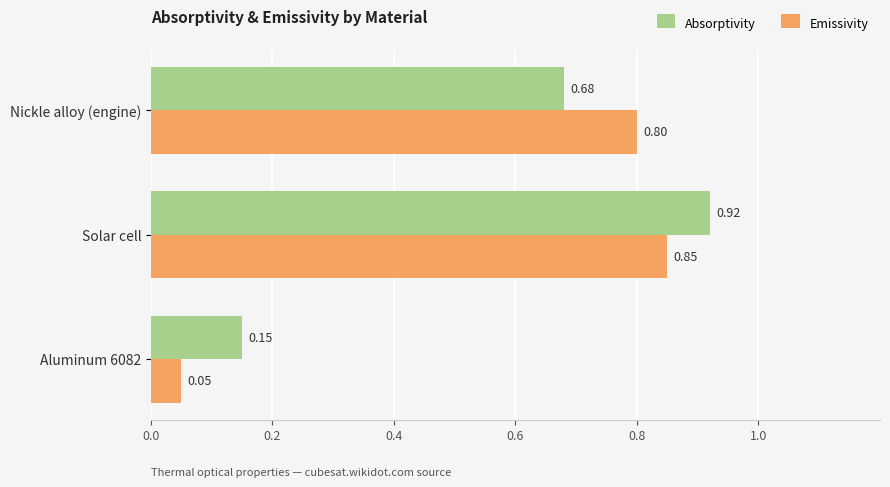

Which label corresponds to the largest value in the chart?

Solar cell